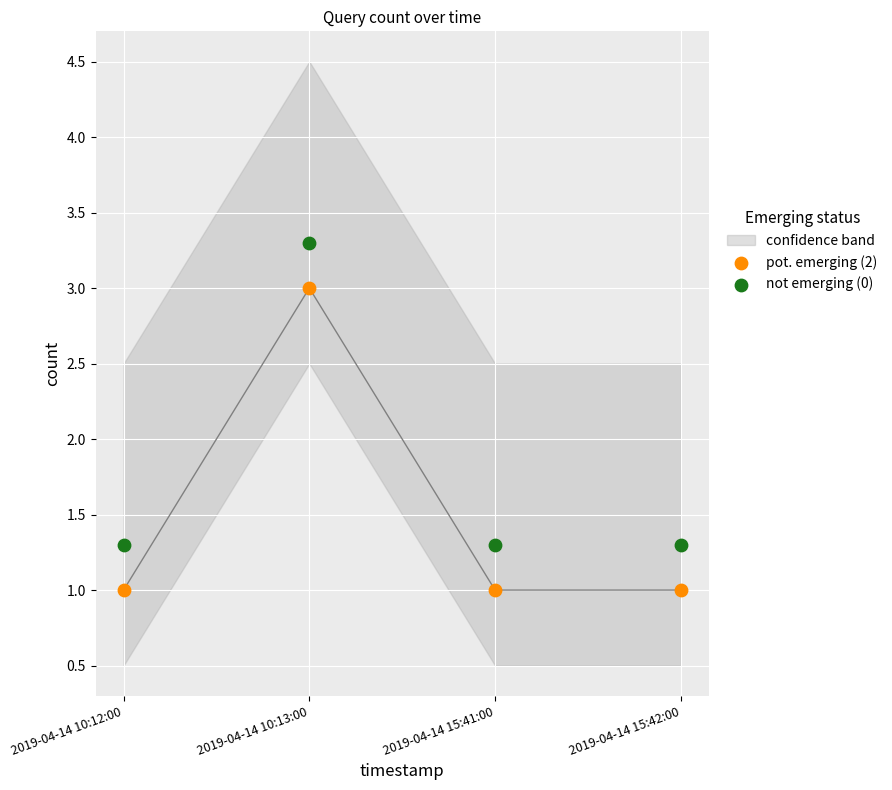

Across all data points, what is the range of Y values (max minus min)?

2.3